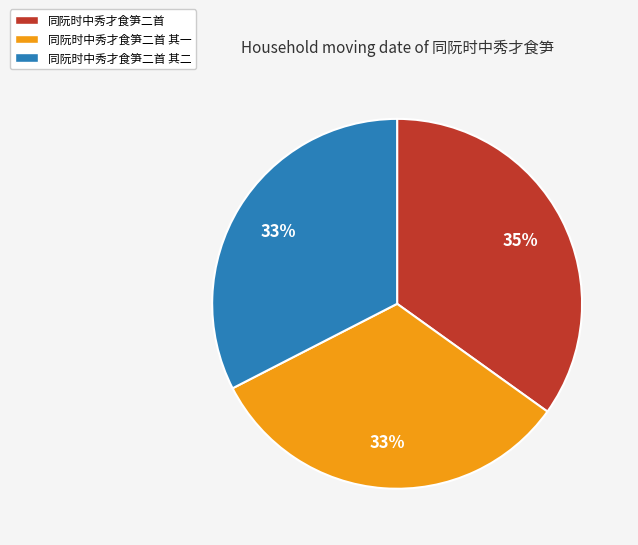

Is there a majority slice in this chart?

No